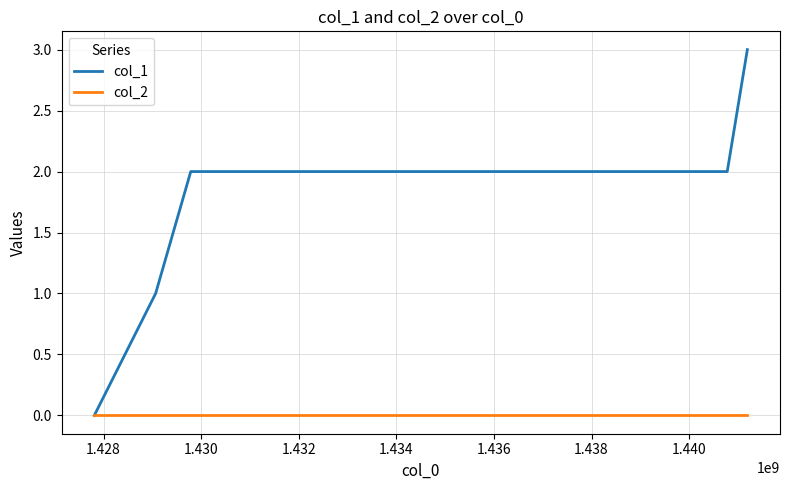

Which series has the widest spread of values?

col_1